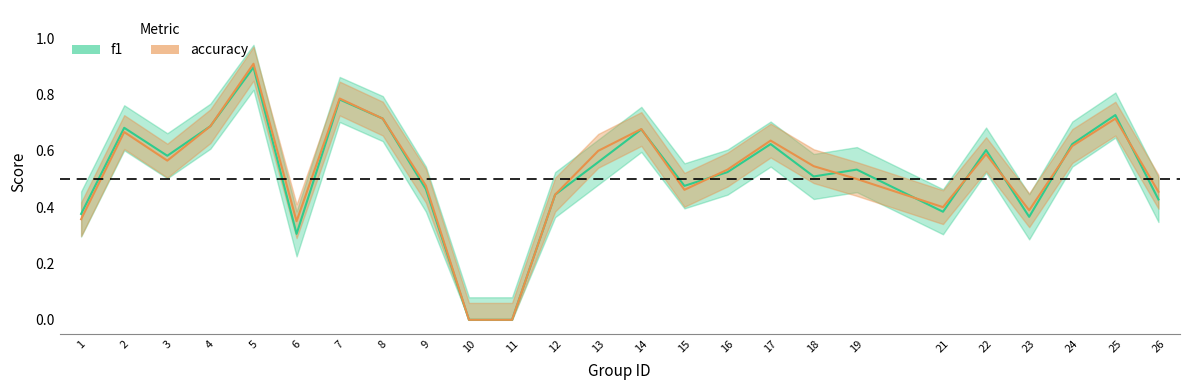

What is the value of the f1 point at the 16th from the left?

0.5